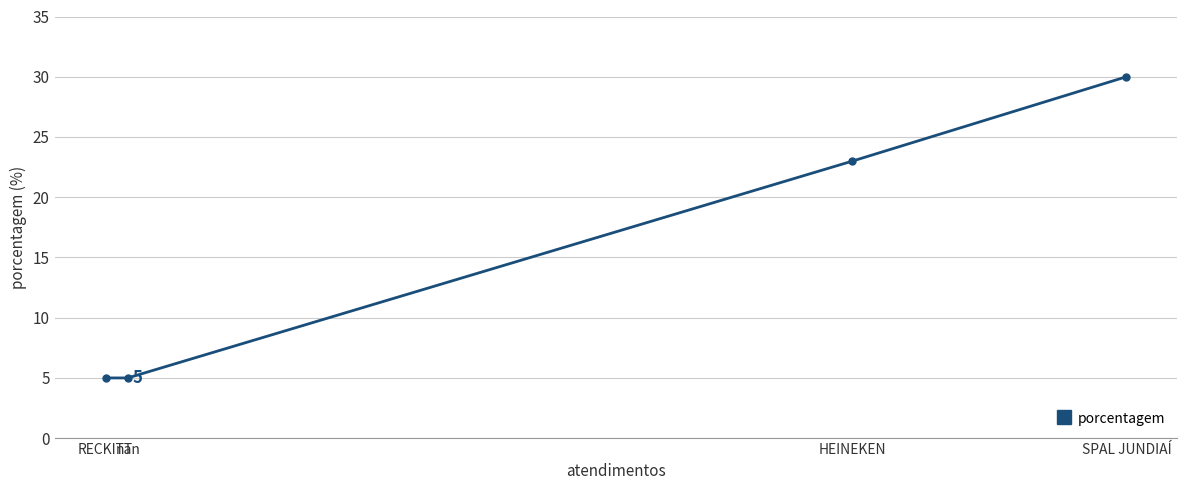

Read the value at SPAL JUNDIAÍ, to the nearest 10.

30